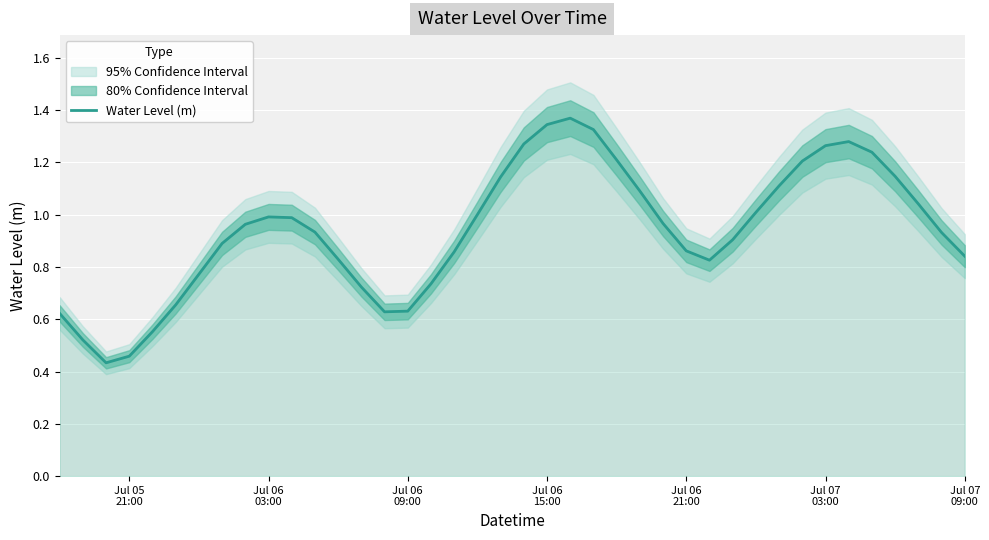

What is the value of the 39th point from the left?

0.9